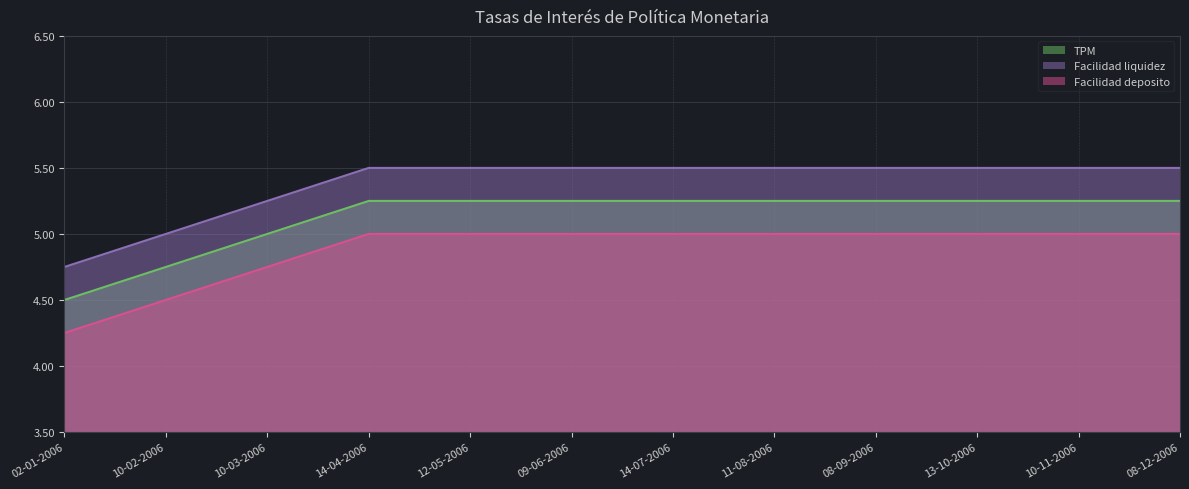

Reading right to left, list all the values displayed in this chart.

TPM: 08-12-2006=5.2	10-11-2006=5.2	13-10-2006=5.2	08-09-2006=5.2	11-08-2006=5.2	14-07-2006=5.2	09-06-2006=5.2	12-05-2006=5.2	14-04-2006=5.2	10-03-2006=5.0	10-02-2006=4.8	02-01-2006=4.5
Facilidad liquidez: 08-12-2006=5.5	10-11-2006=5.5	13-10-2006=5.5	08-09-2006=5.5	11-08-2006=5.5	14-07-2006=5.5	09-06-2006=5.5	12-05-2006=5.5	14-04-2006=5.5	10-03-2006=5.2	10-02-2006=5.0	02-01-2006=4.8
Facilidad deposito: 08-12-2006=5.0	10-11-2006=5.0	13-10-2006=5.0	08-09-2006=5.0	11-08-2006=5.0	14-07-2006=5.0	09-06-2006=5.0	12-05-2006=5.0	14-04-2006=5.0	10-03-2006=4.8	10-02-2006=4.5	02-01-2006=4.2